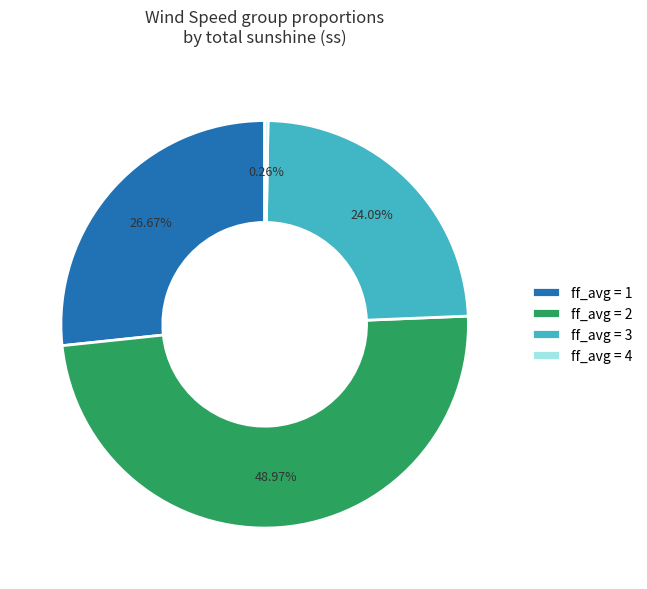

What is the ratio of the value at ff_avg = 3 to the value at ff_avg = 2?

0.5